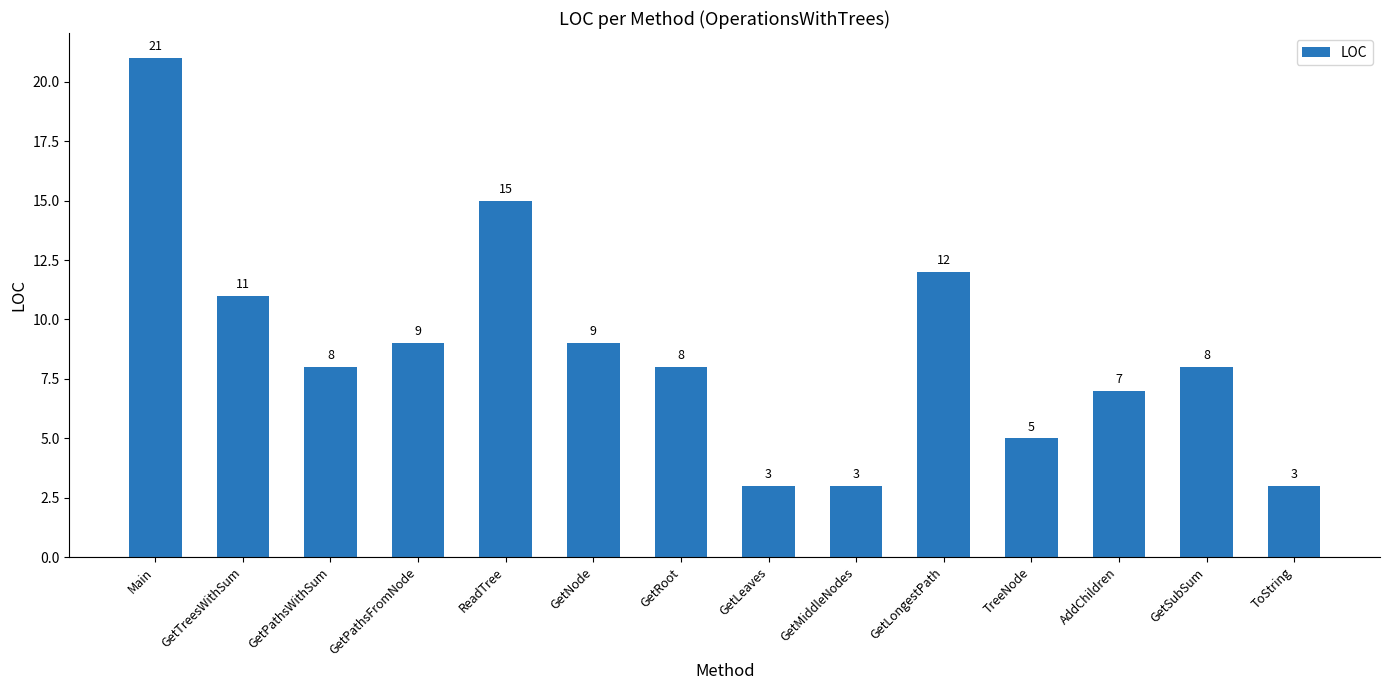

What is the sum of the values at TreeNode and ToString?

8